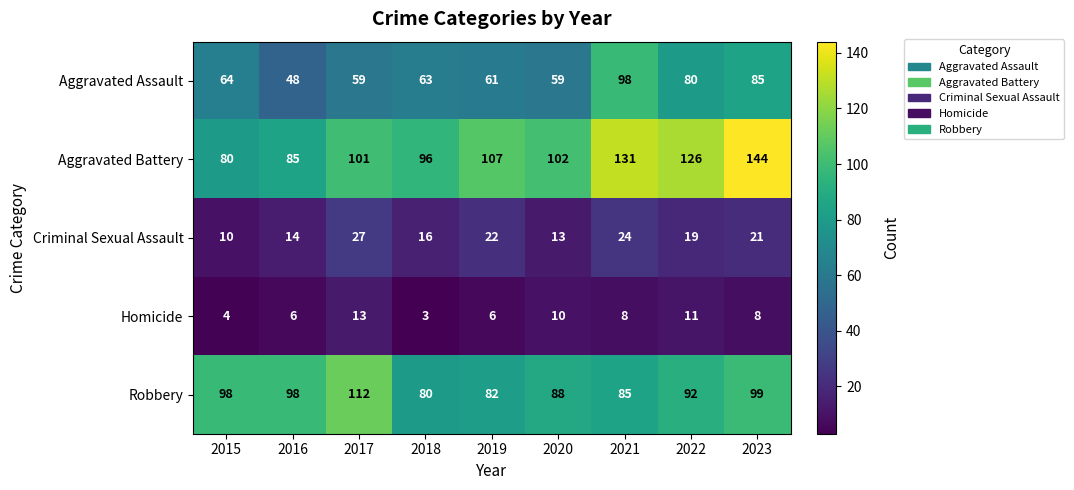

How many data points in Homicide are less than 8?

4